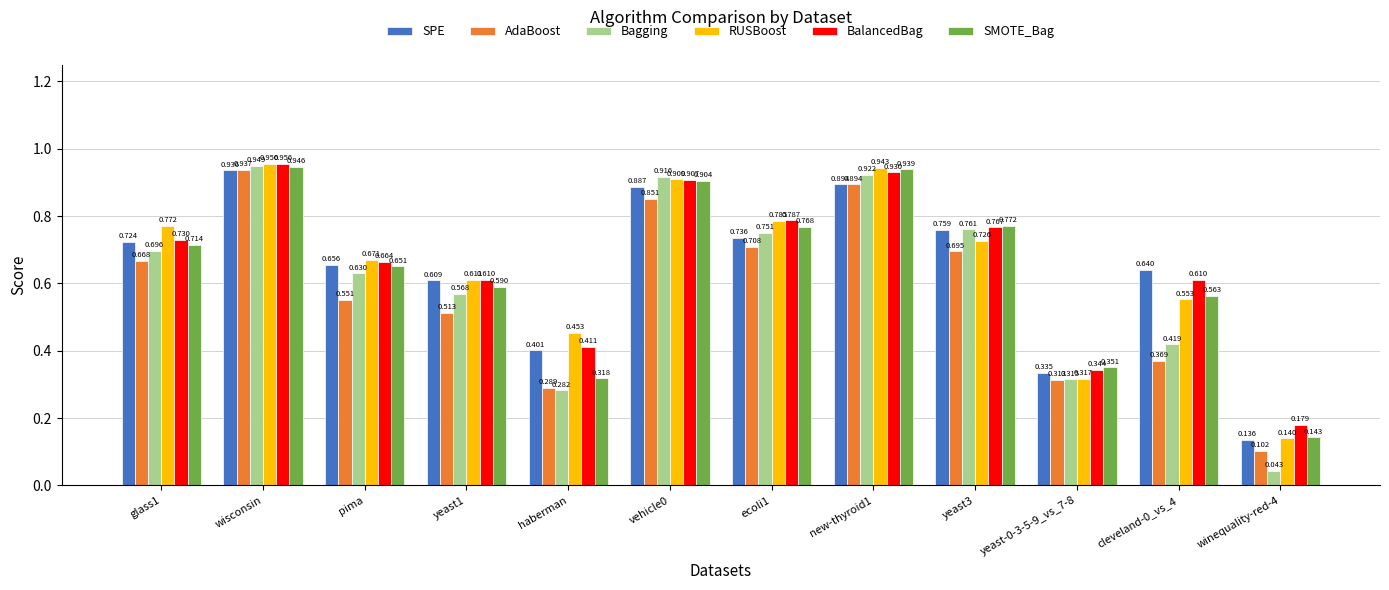

Where is SMOTE_Bag nearest to the value 0?

winequality-red-4